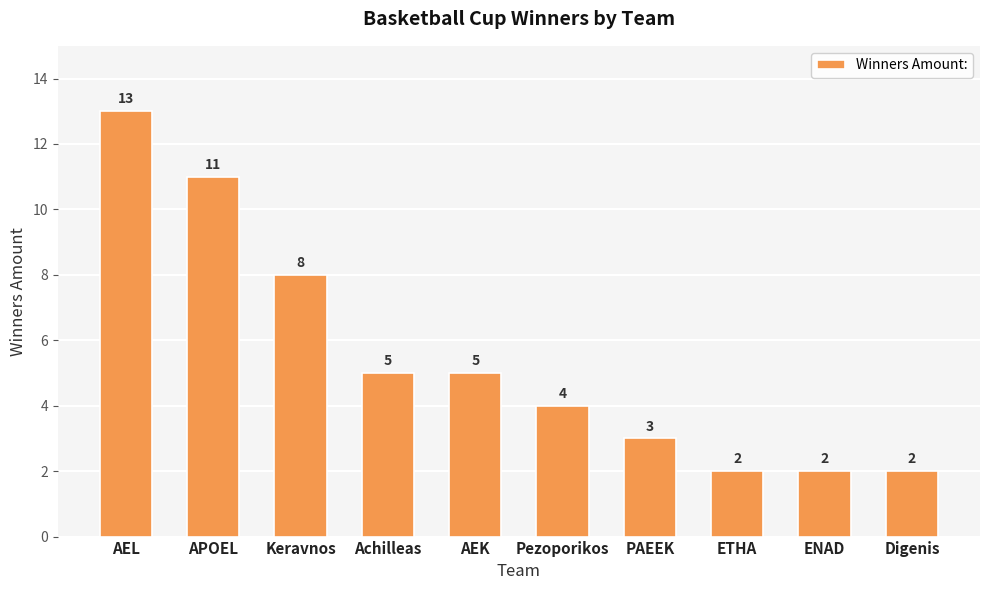

At which label does the data first exceed 5?

AEL